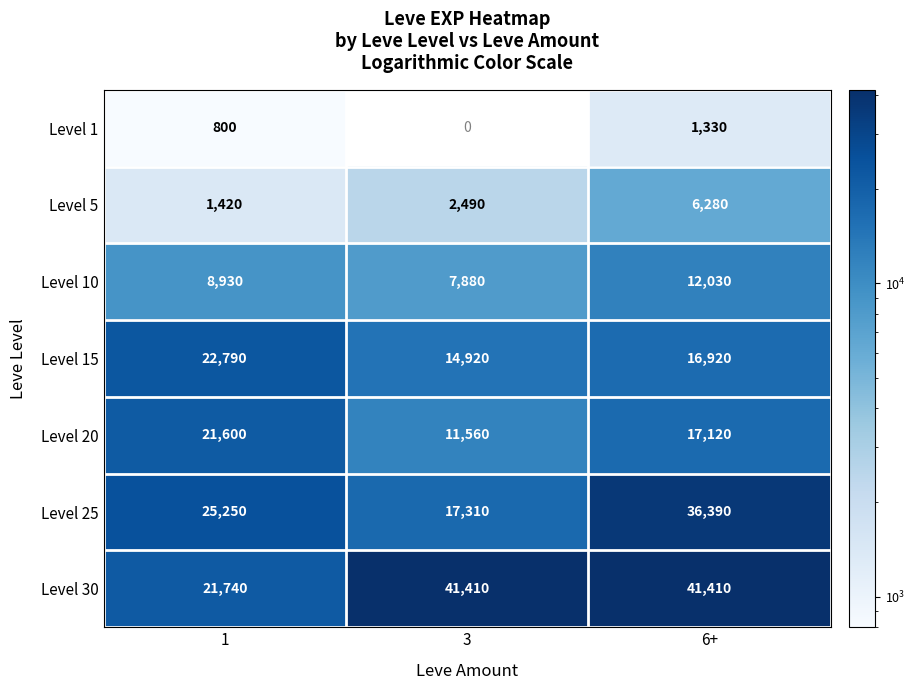

Is the value of Level 30 at 6+ greater than the value of Level 15 at 6+?

Yes